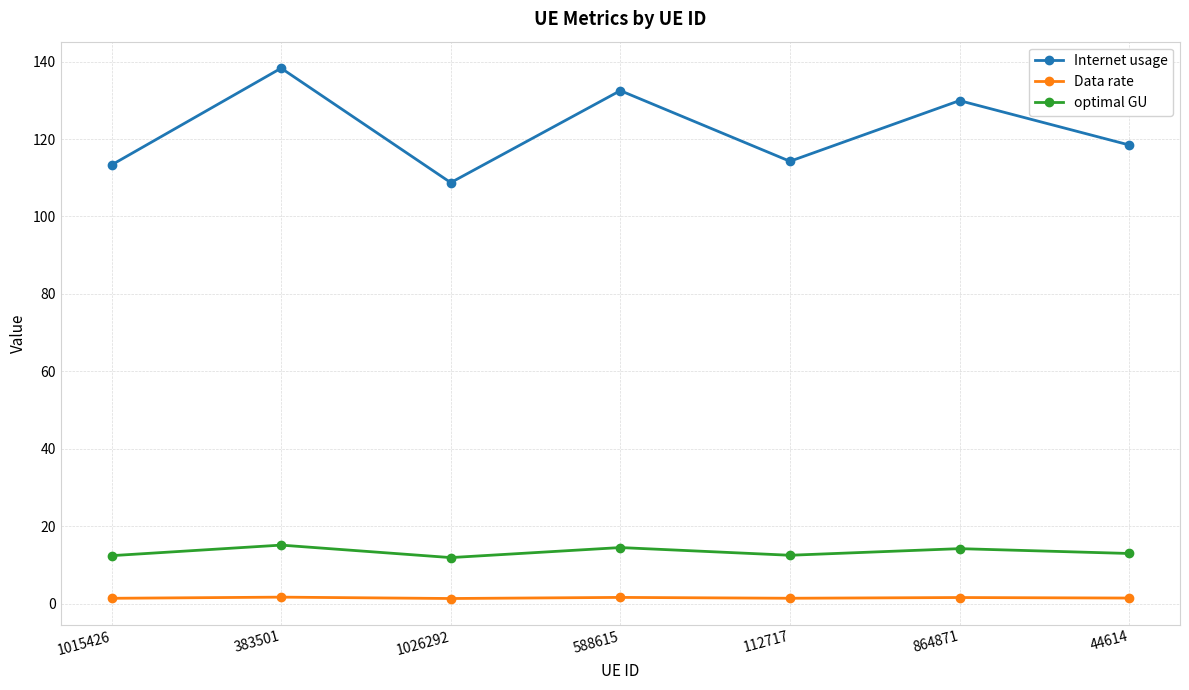

What is the label of the 2nd point from the left?

383501